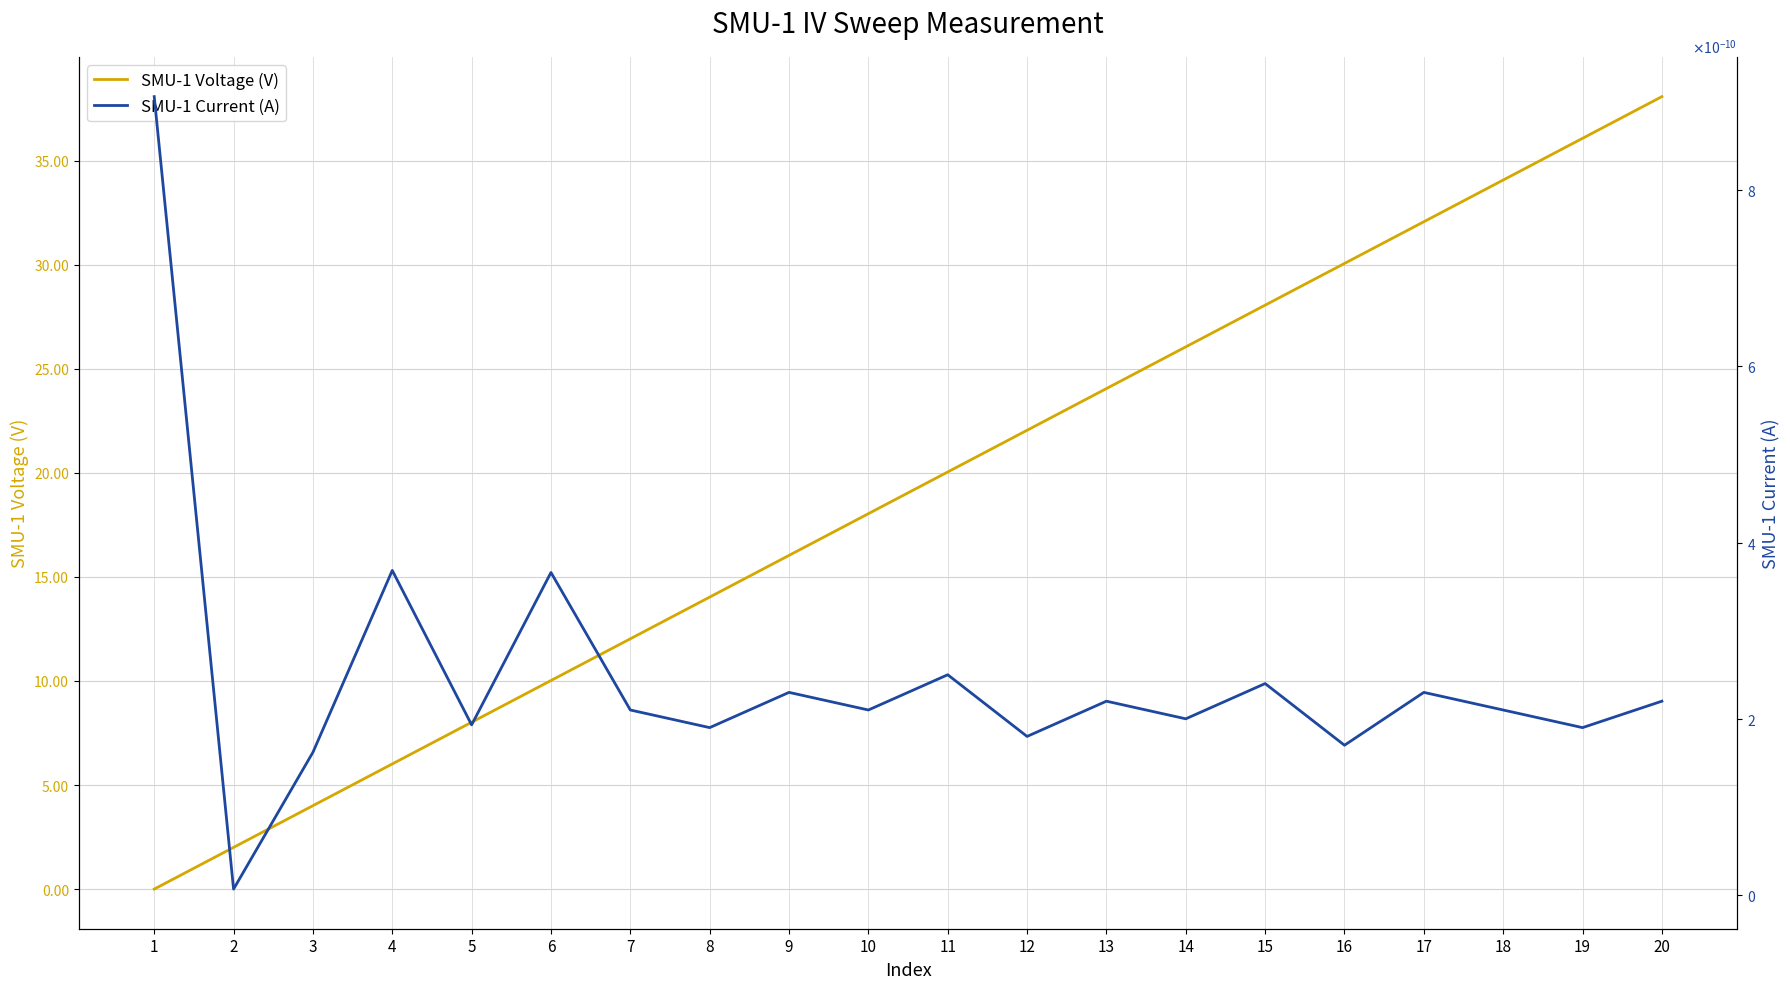

Reading left to right, transcribe all the data shown in this chart.

SMU-1 Voltage (V): 1=0.0	2=2.0	3=4.0	4=6.0	5=8.0	6=10.0	7=12.0	8=14.0	9=16.0	10=18.0	11=20.0	12=22.0	13=24.0	14=26.0	15=28.1	16=30.1	17=32.1	18=34.1	19=36.1	20=38.1
SMU-1 Current (A): 1=0.0	2=0.0	3=0.0	4=0.0	5=0.0	6=0.0	7=0.0	8=0.0	9=0.0	10=0.0	11=0.0	12=0.0	13=0.0	14=0.0	15=0.0	16=0.0	17=0.0	18=0.0	19=0.0	20=0.0